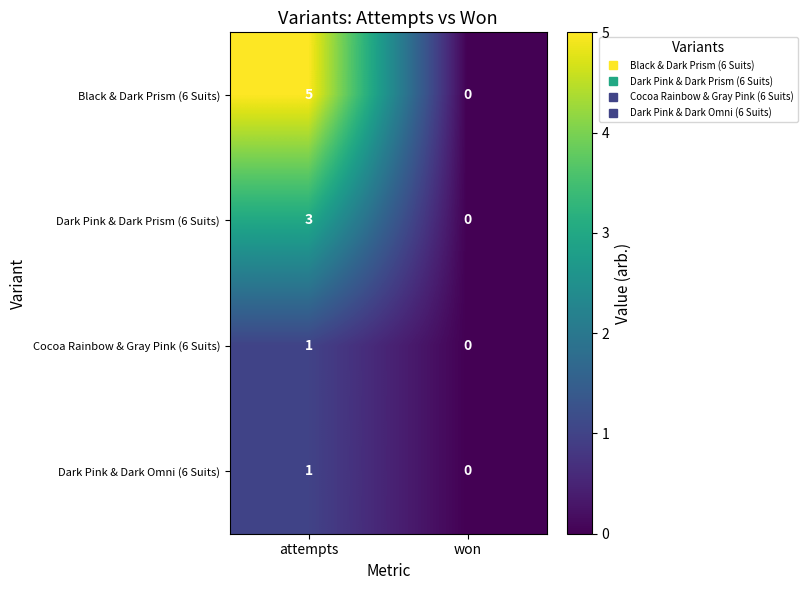

At how many categories does at least one series exceed 2?

1